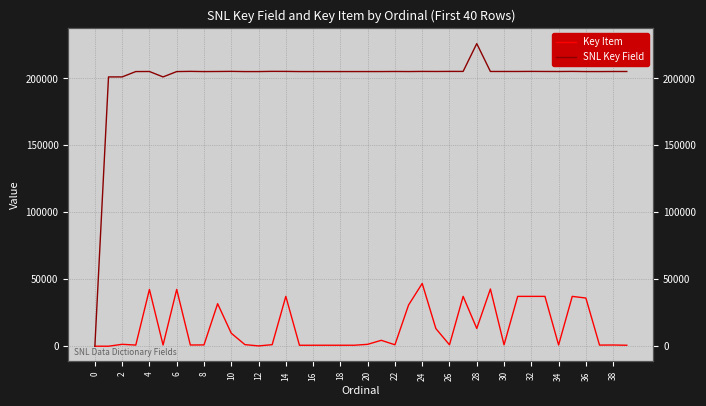

How many distinct data groups are displayed?

2